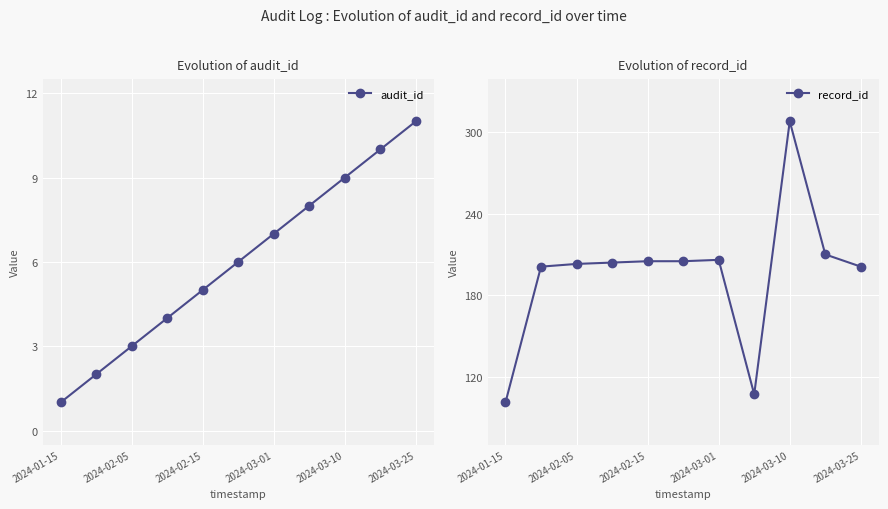

True or false: record_id has more than 1 points higher than both neighbors.

True